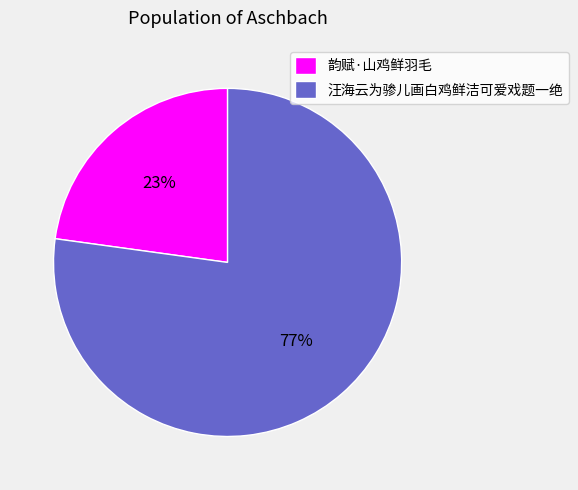

The 韵赋·山鸡鲜羽毛 slice represents 23% of the pie. True or false?

True